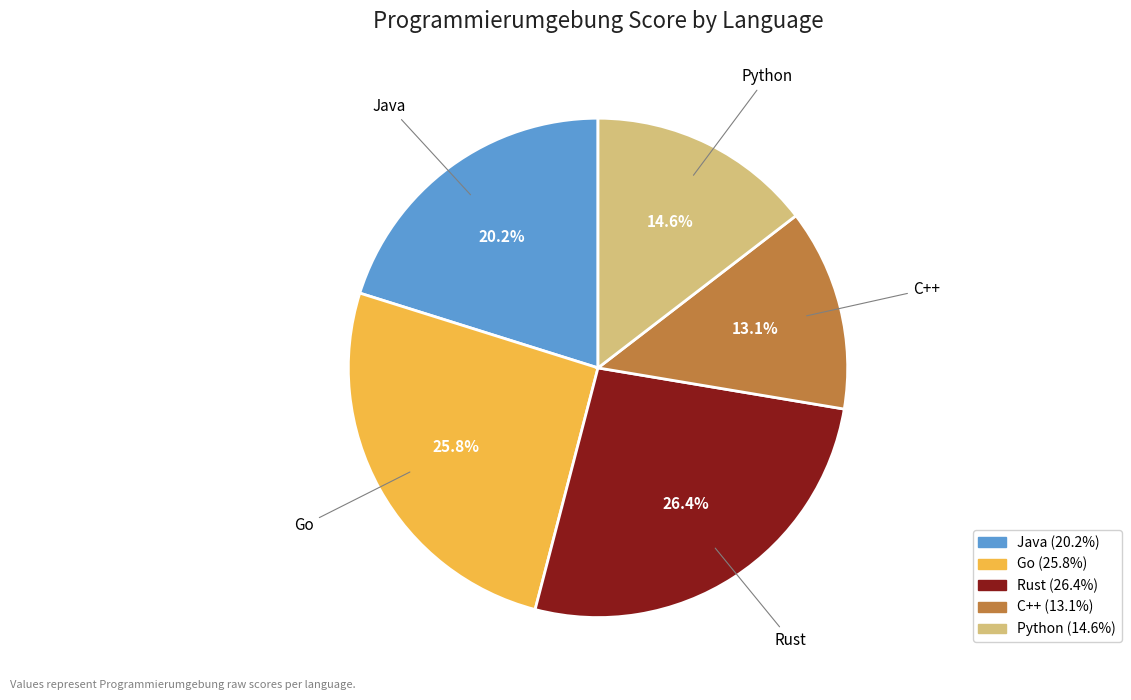

Is there any slice that represents more than half of the pie?

No